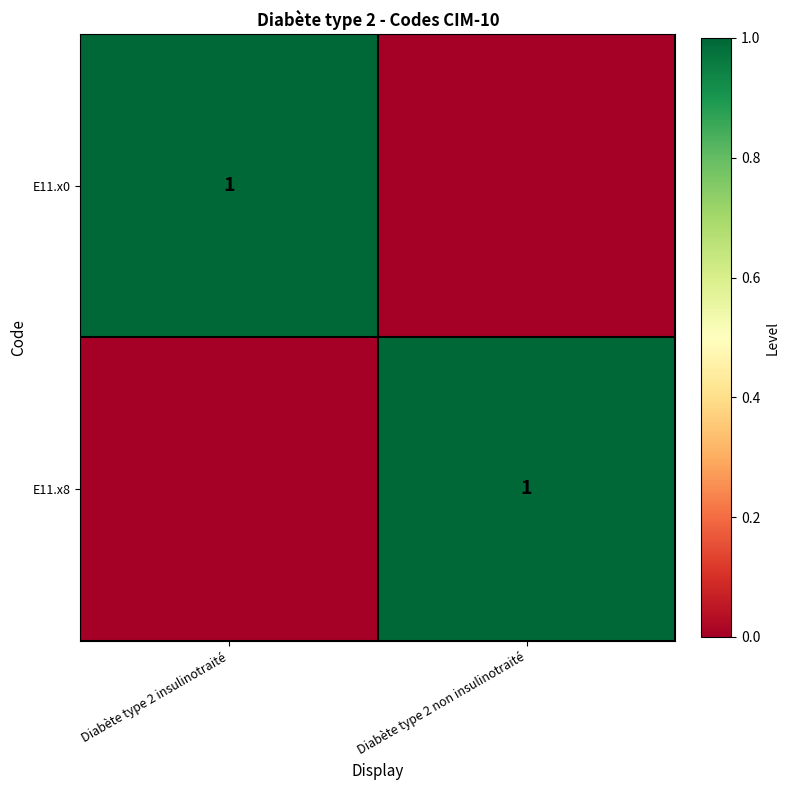

What is the difference between the highest and lowest values at Diabète type 2 non insulinotraité?

1